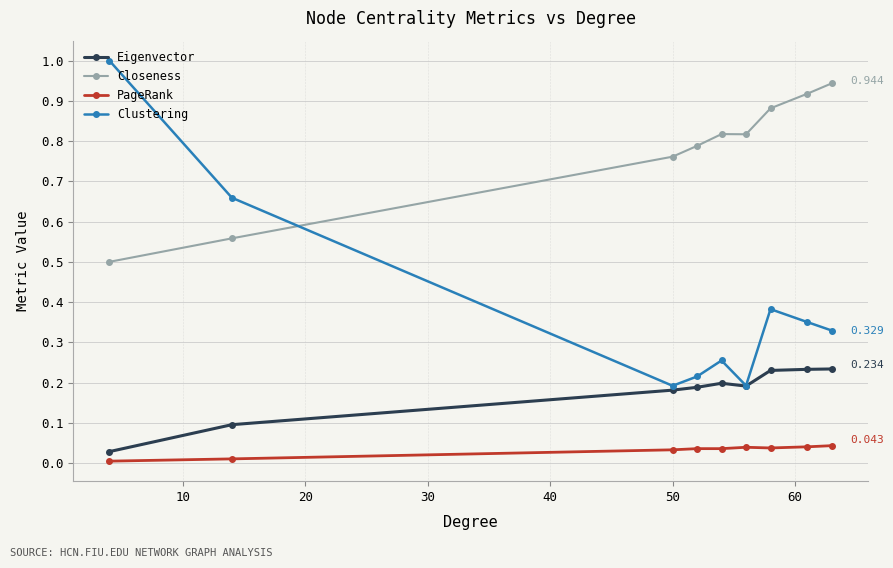

List the series in order of their overall mean, highest first.

Closeness, Clustering, Eigenvector, PageRank